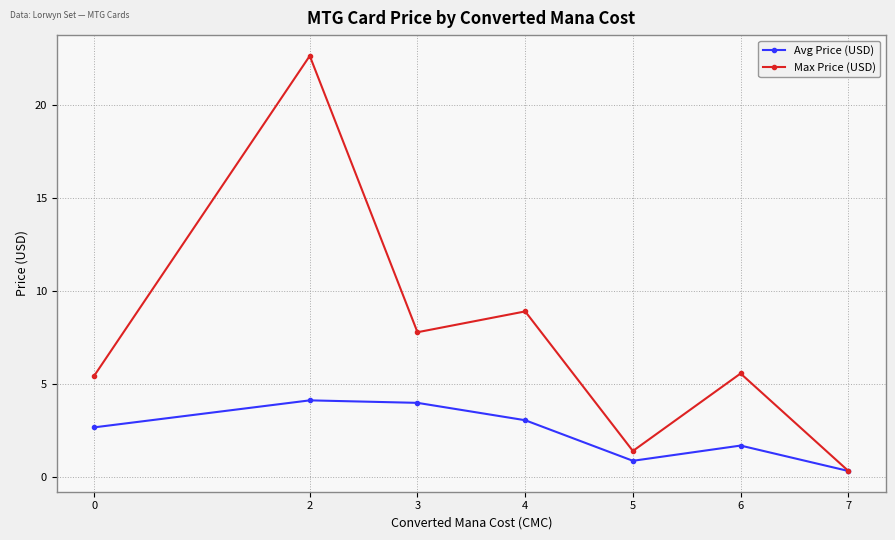

Is it true that Max Price (USD) equals 9.9 at 6?

False